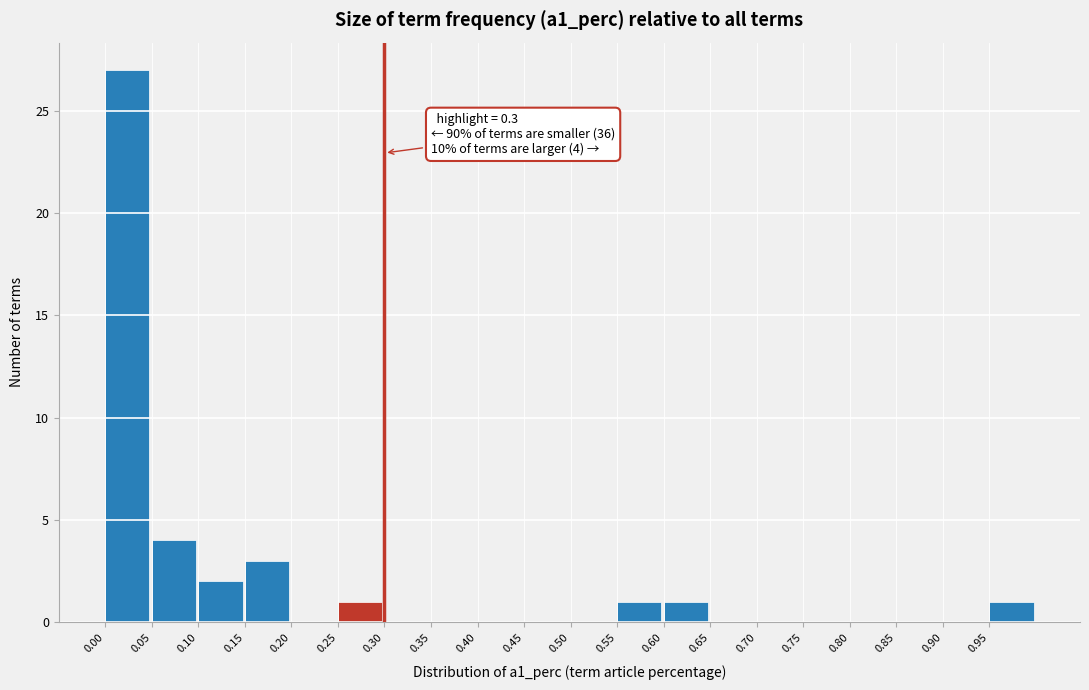

Over which range of the x-axis is the bar tallest?

0.00 to 0.05